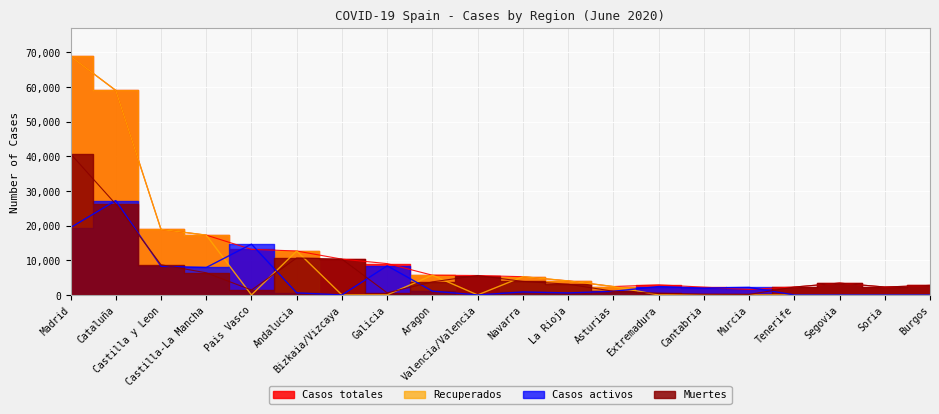

At which category does Casos activos reach its first local valley?

Castilla-La Mancha